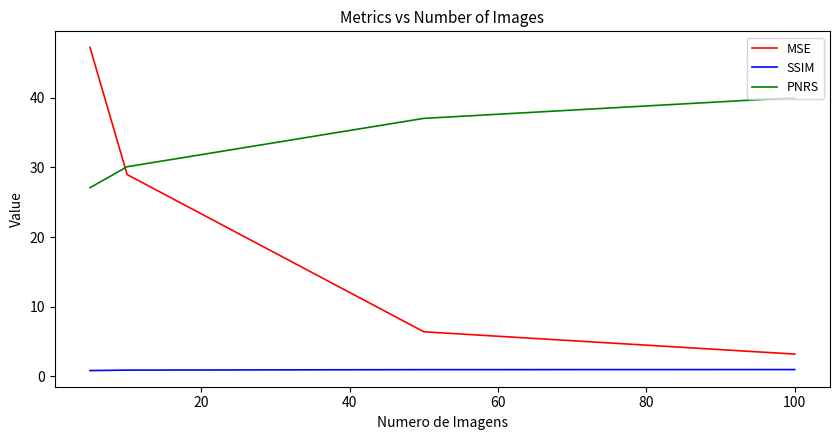

List the series in order of their peak value, lowest first.

SSIM, PNRS, MSE